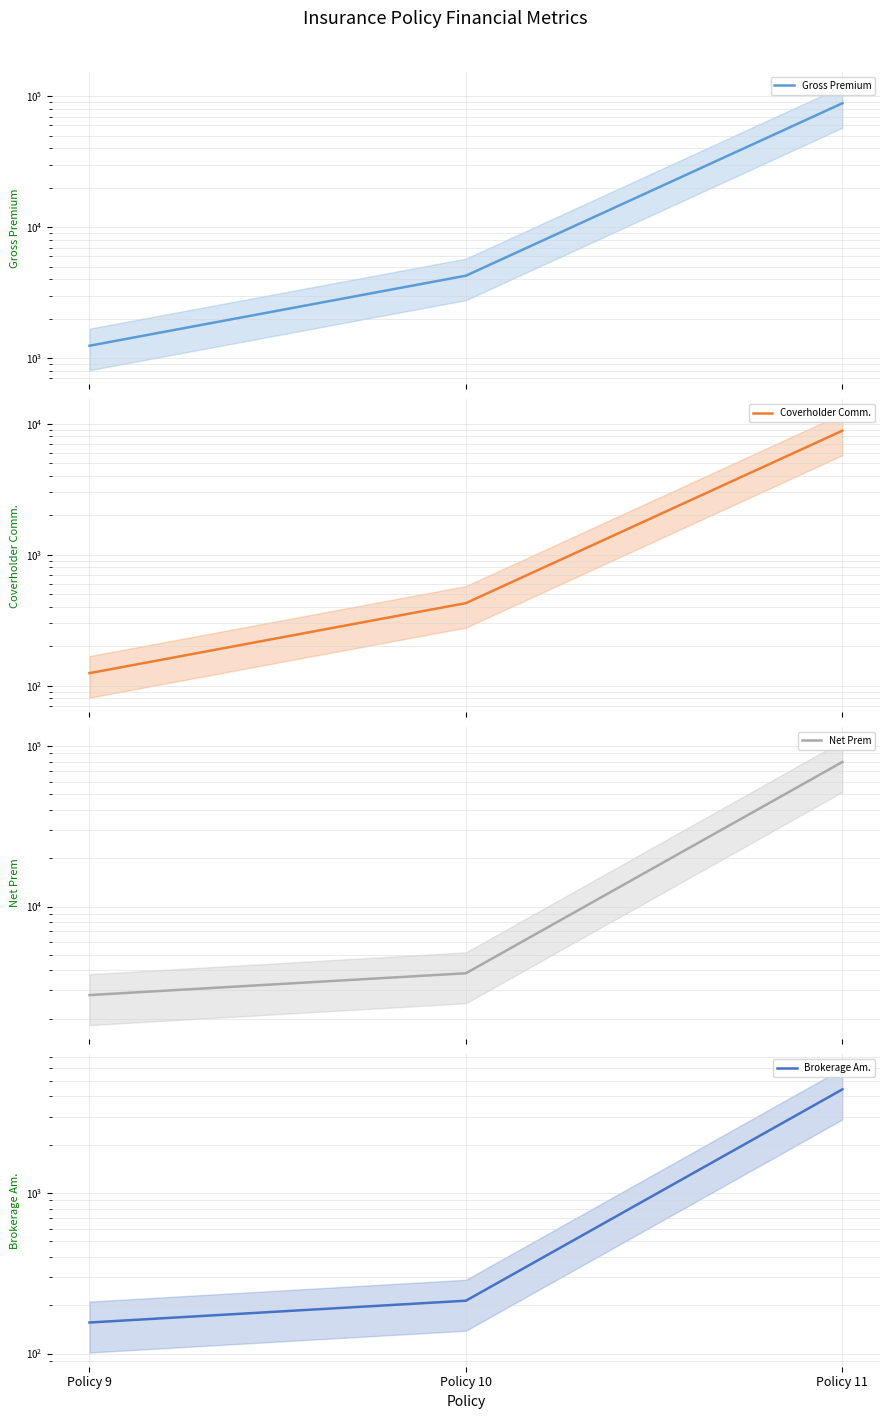

Which category has the lowest value in the Coverholder Comm. series?

Policy 9